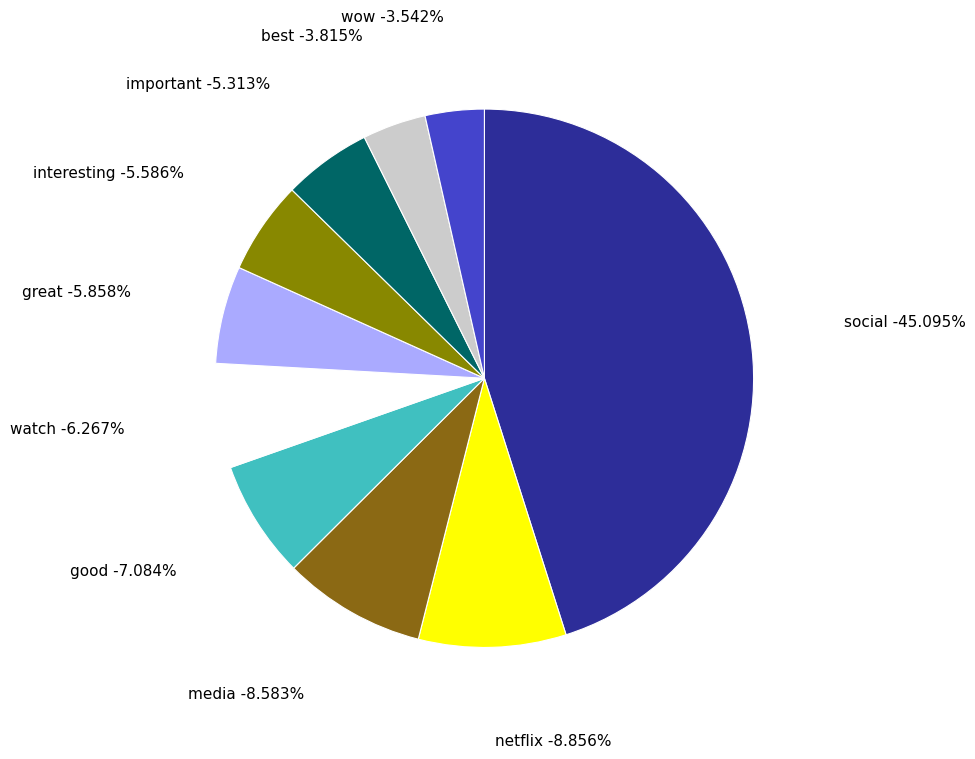

Is it true that interesting is 11% of the pie?

False